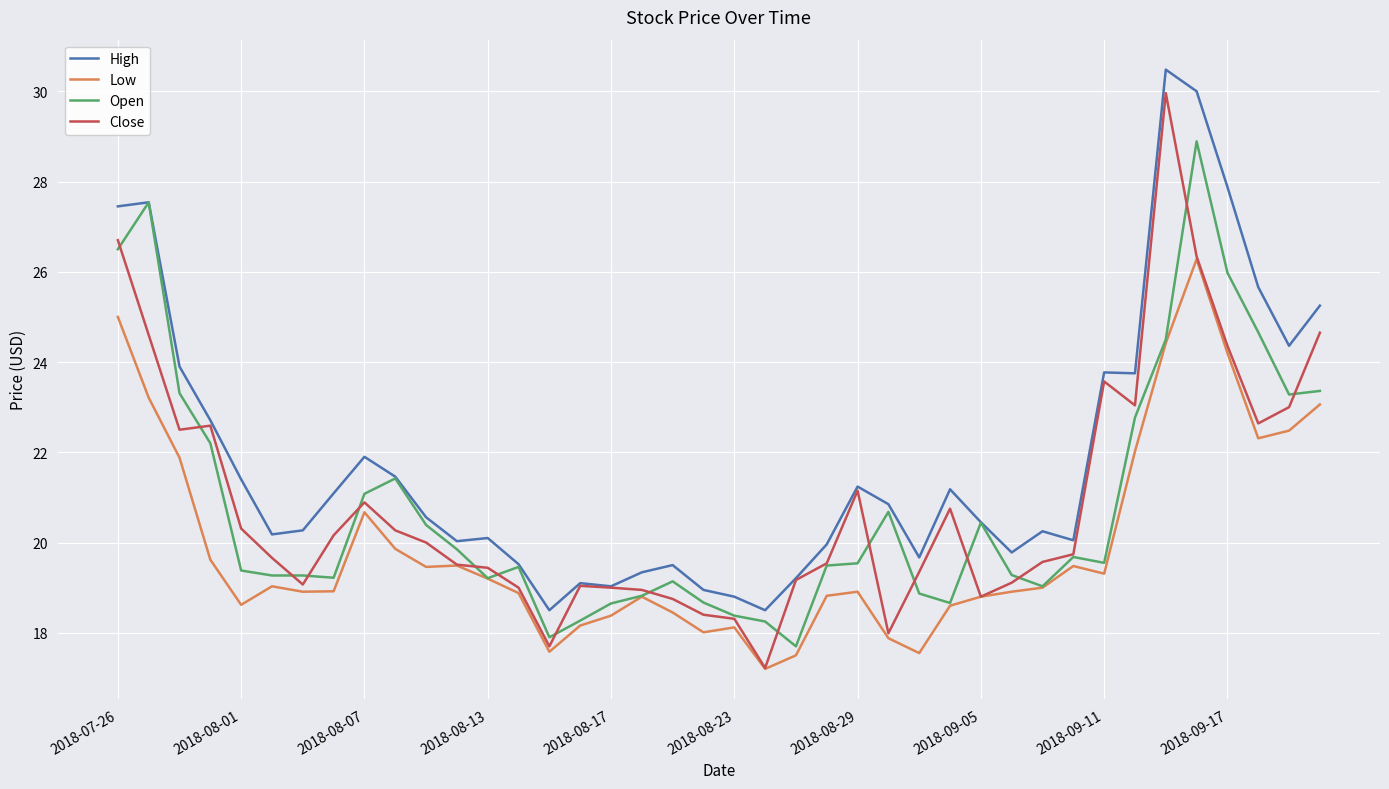

What is the lowest value of the Close series?

17.2